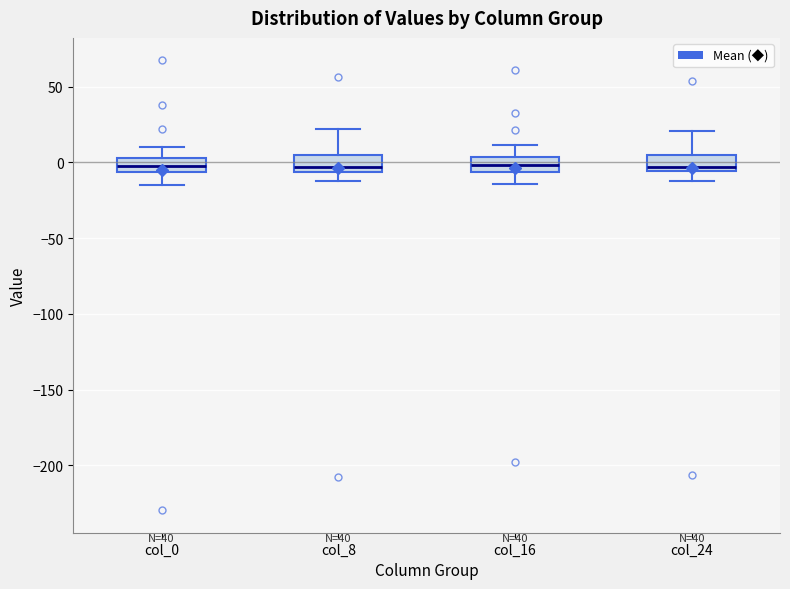

Where is the upper edge of the box for col_8 on the y-axis? The values are not printed on the chart, so give them approximately, as read against the axis.

5